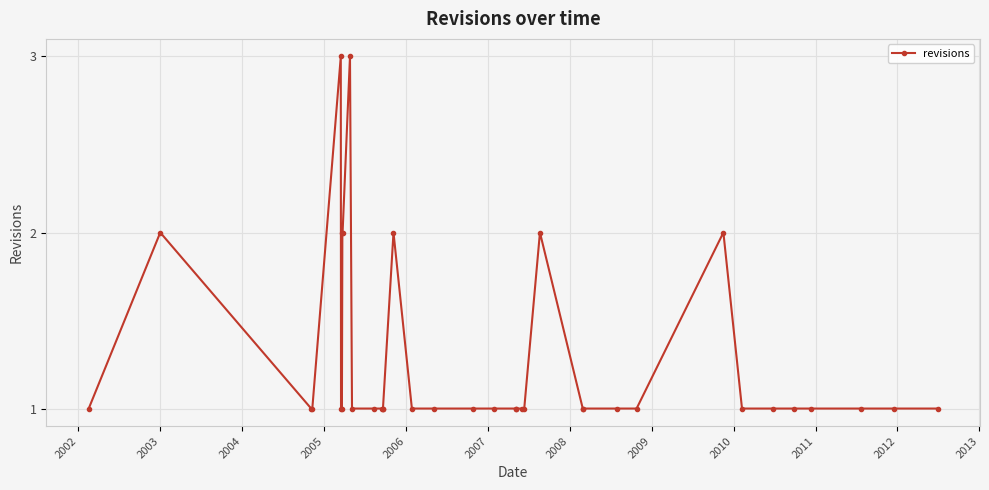

What is the value of the 4th point from the left?

1